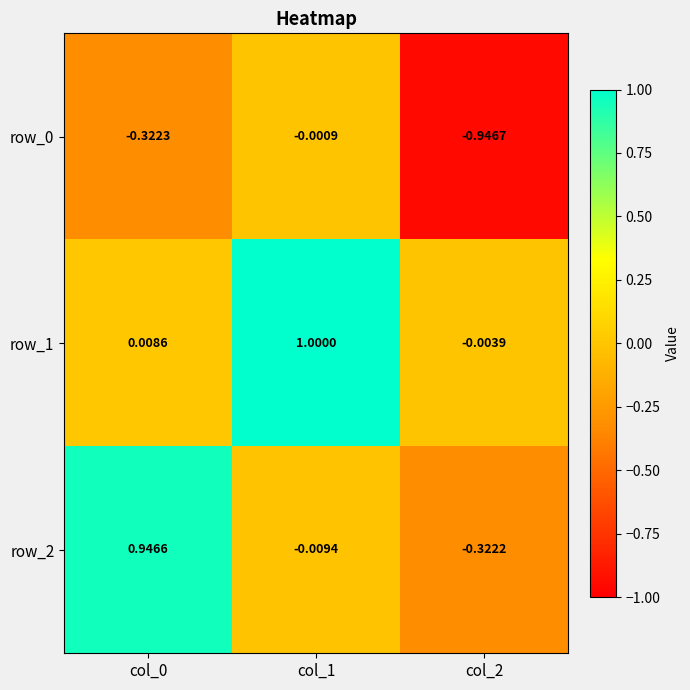

Is the value of row_1 at col_2 greater than the value of row_0 at col_2?

Yes